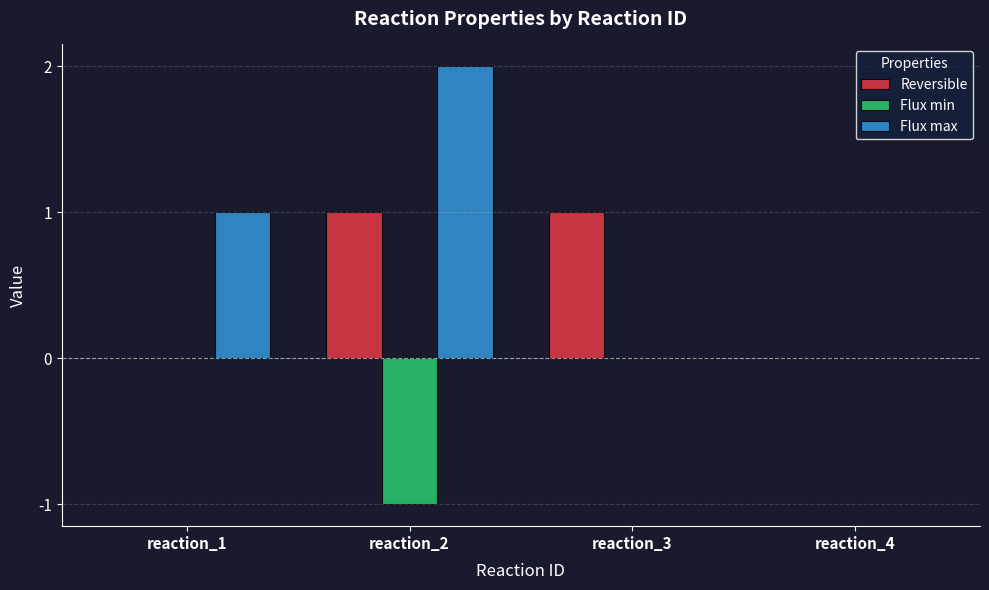

What is the sum of the Reversible values at reaction_1 and reaction_2?

1